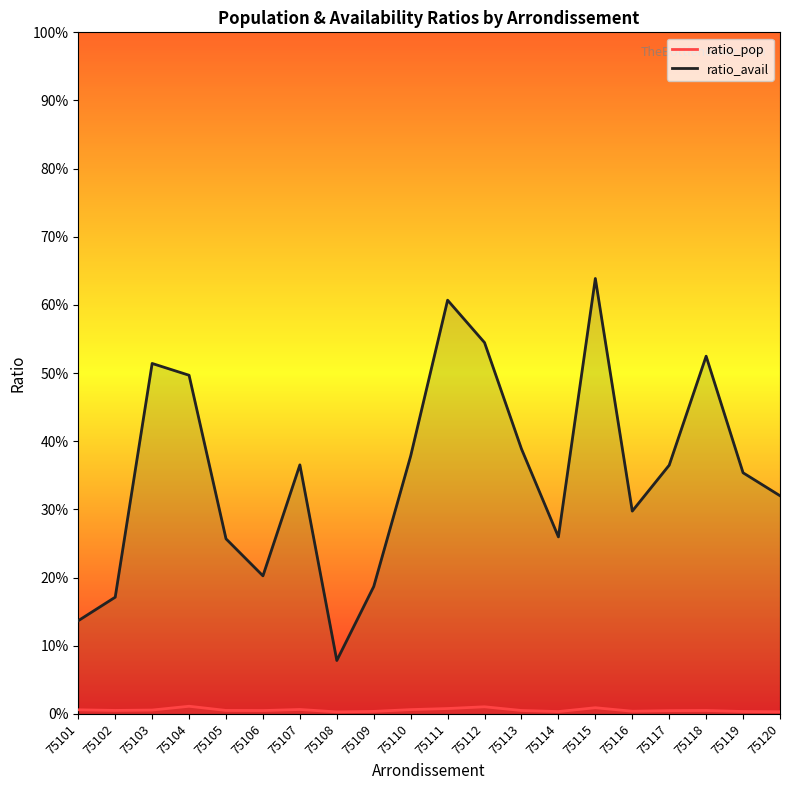

At which category does ratio_avail reach its first local peak?

75103